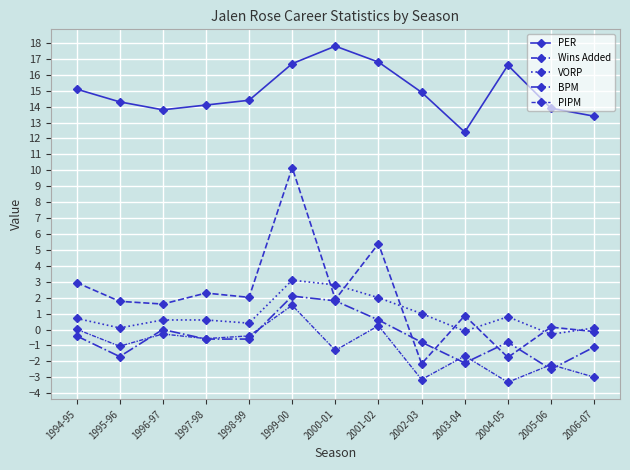

Does the chart display data point markers on the line(s)?

Yes